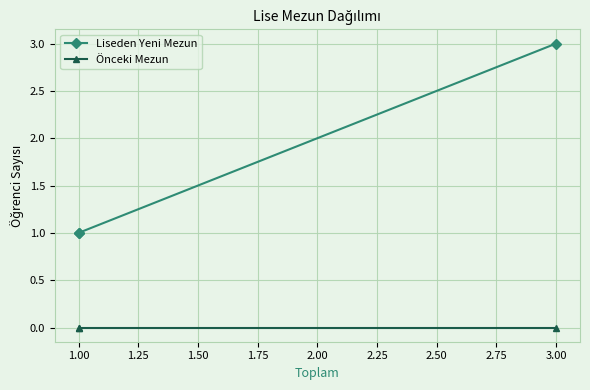

Is it true that Önceki Mezun equals 0 at 1.00?

True